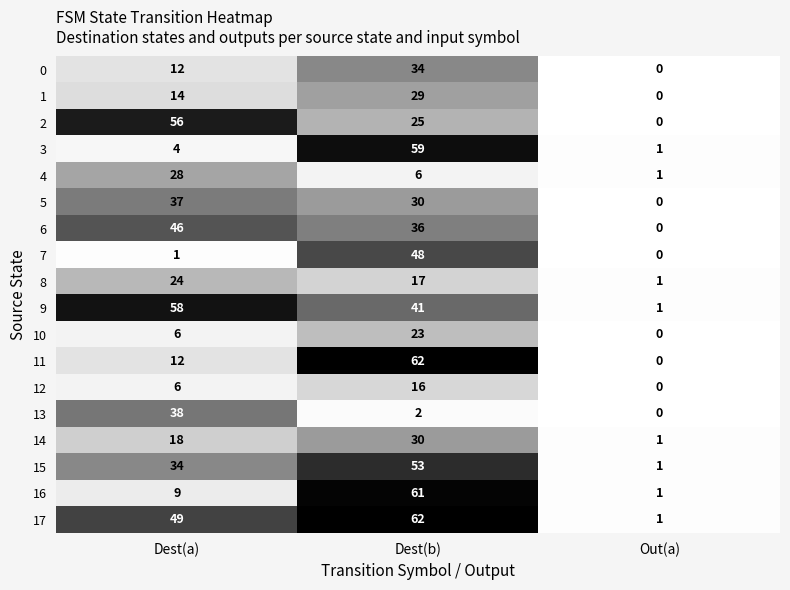

How many distinct data groups are displayed?

18